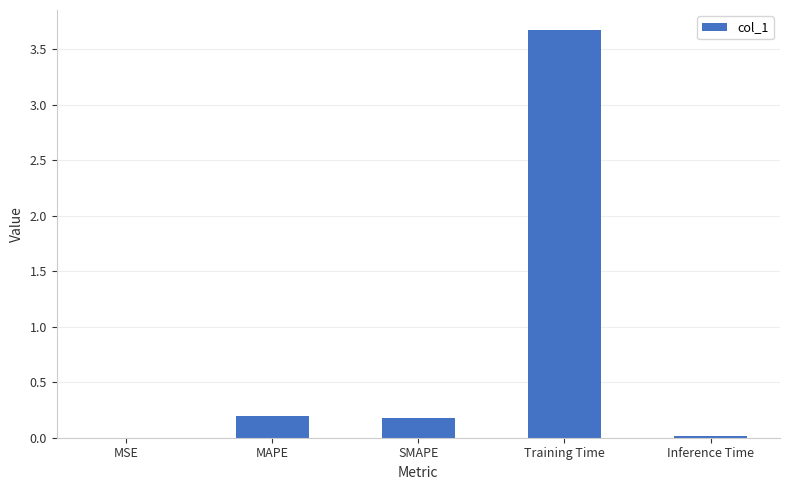

What is the sum of all values?

4.1